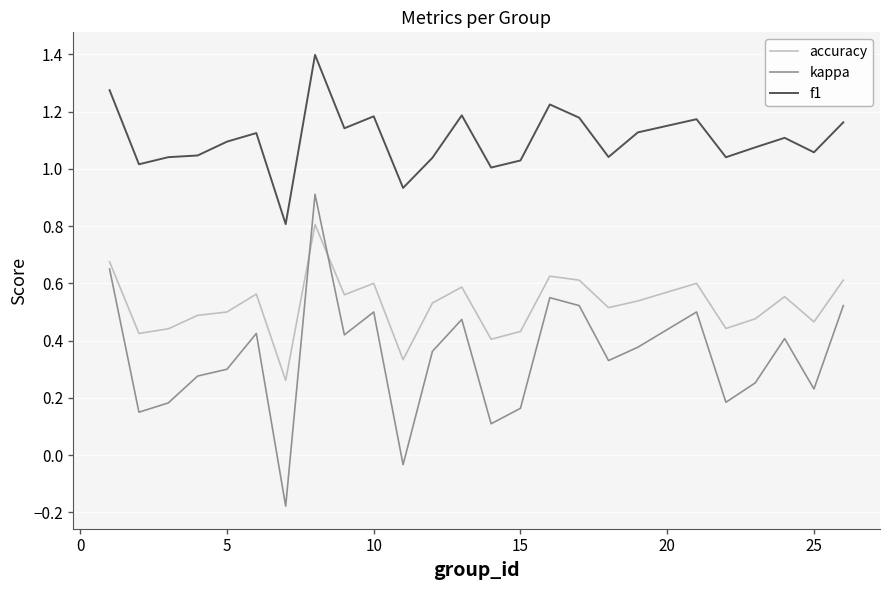

Rank the series by their maximum value, from lowest to highest.

accuracy, kappa, f1